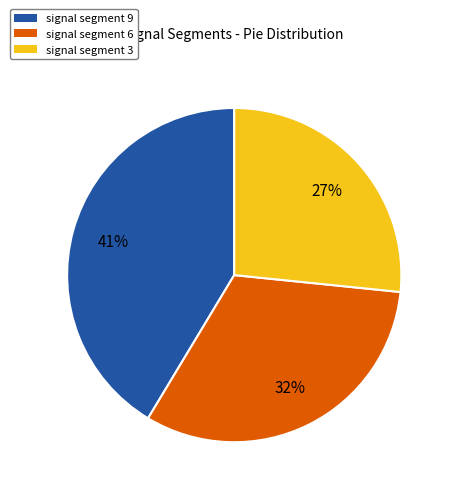

True or false: signal segment 6 accounts for 23% of the total.

False